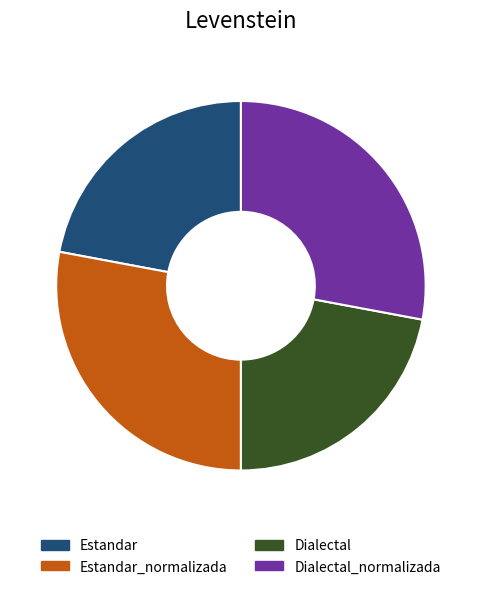

Approximately how many times larger is the value at Dialectal_normalizada compared to Dialectal?

1.3